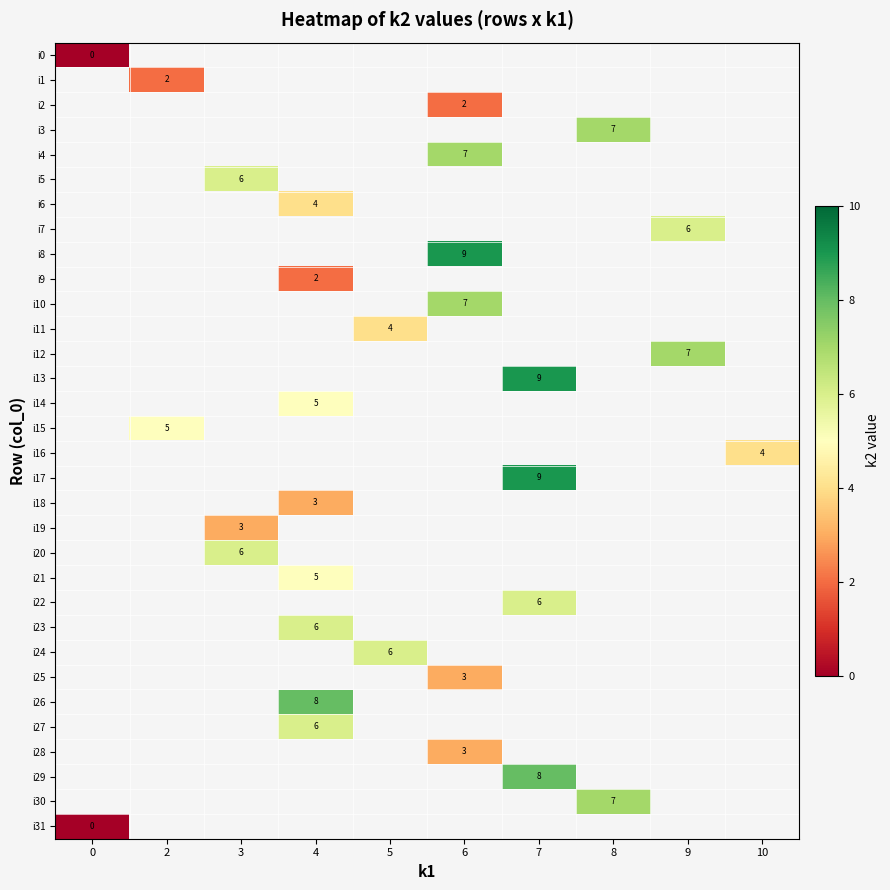

Between 6 and 3, which is larger?

3